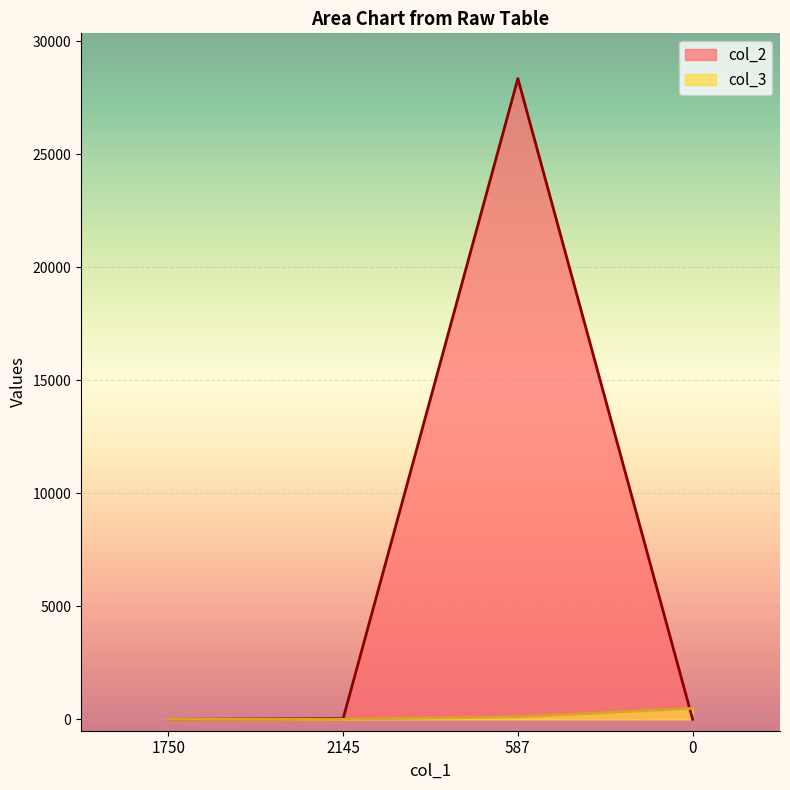

The col_3 series shows 0 at 1750. True or false?

True